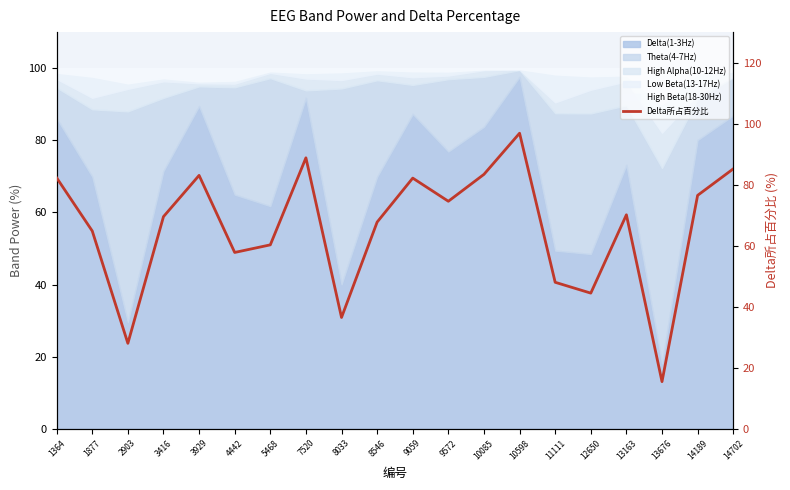

What value does the data have at 10598?

96.9